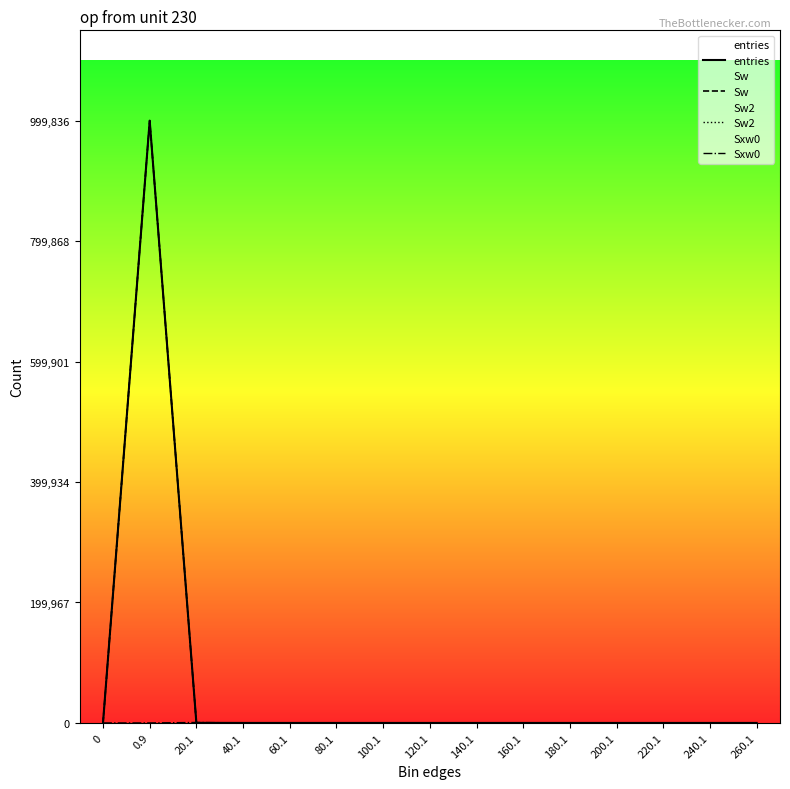

What are all the series names shown in the legend?

entries, Sw, Sw2, Sxw0